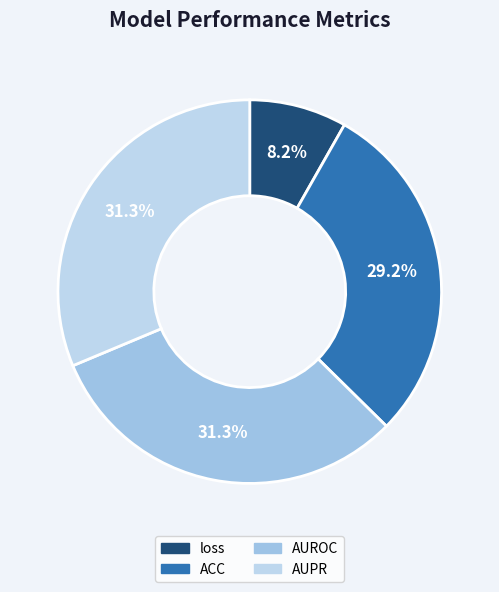

What is the largest slice in the pie chart?

AUROC